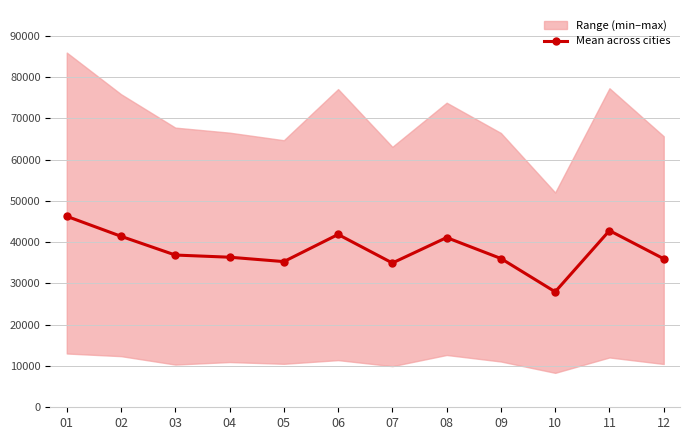

Reading left to right, what are all the values shown in this chart?

01=46267.7	02=41426.0	03=36883.6	04=36358.1	05=35295.2	06=41872.2	07=34957.7	08=41117.8	09=36043.5	10=27973.7	11=42806.6	12=35981.1